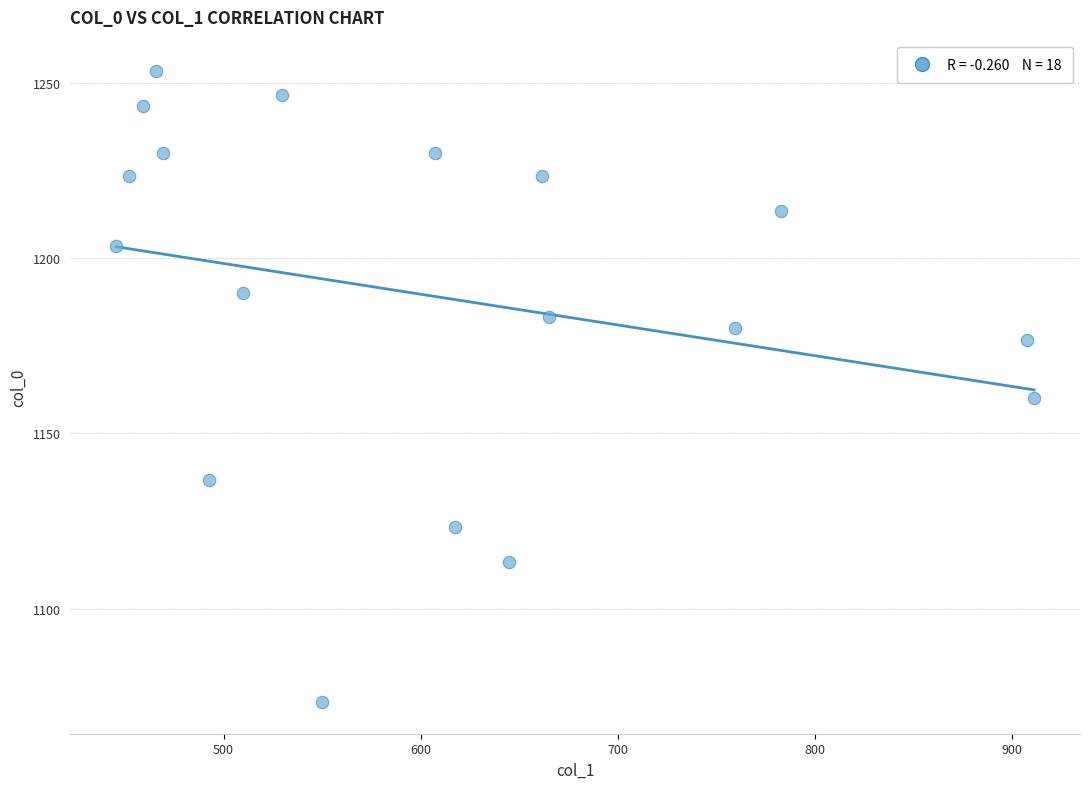

What Y value in the scatter plot is closest to 1163?

1160.0